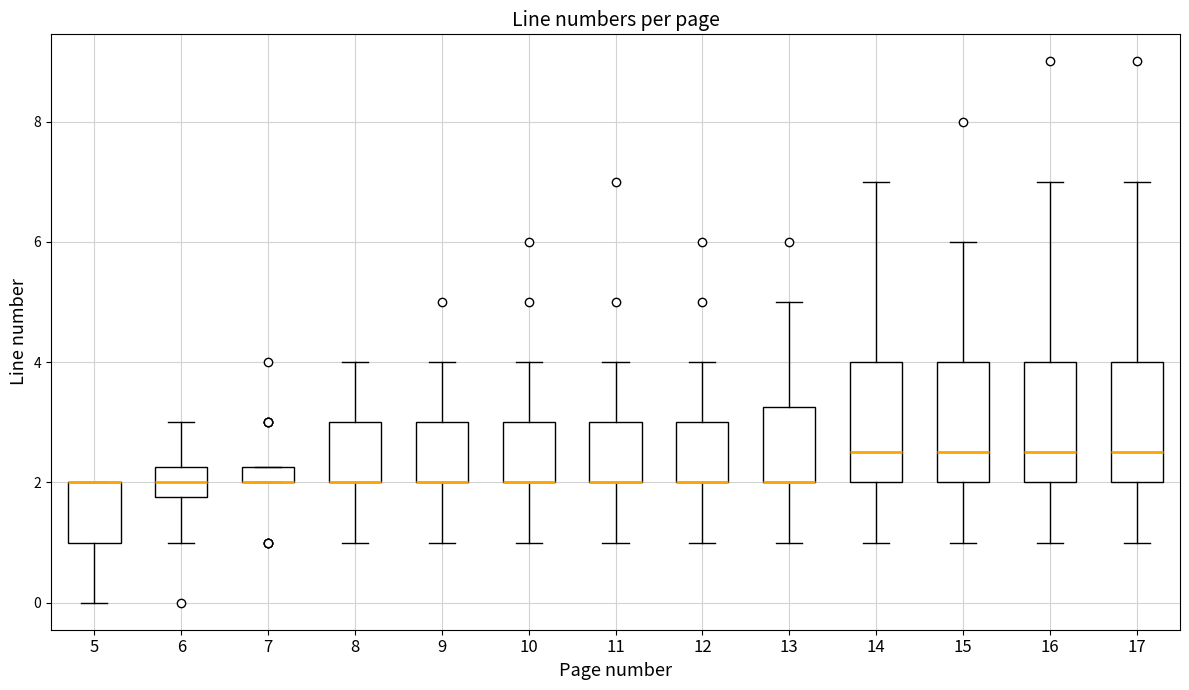

Where is the lower edge of the box at x = 5 on the y-axis? The values are not printed on the chart, so give them approximately, as read against the axis.

1.0